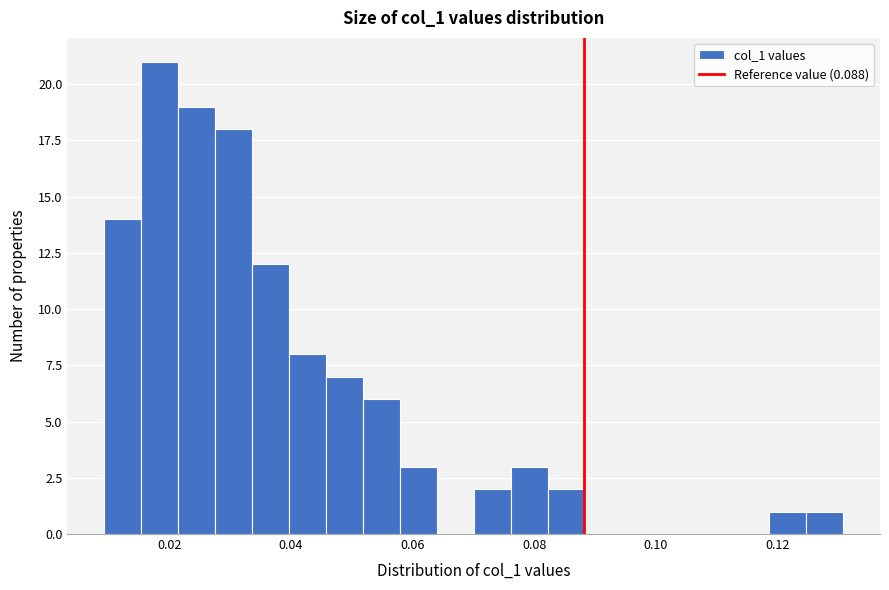

Read against the x-axis, roughly where is the centre of the tallest bar?

0.018